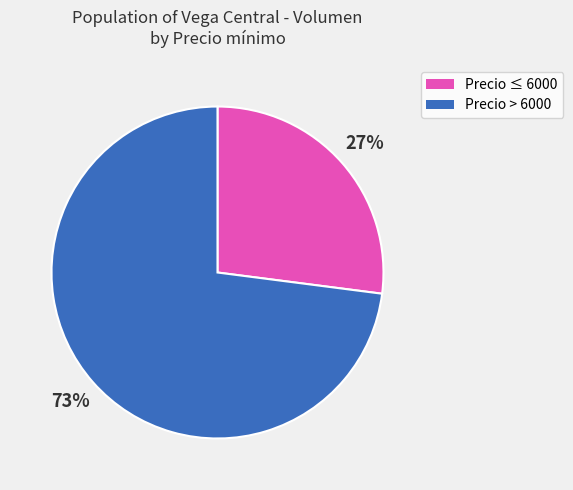

To the nearest percent, what is the average slice percentage?

50%